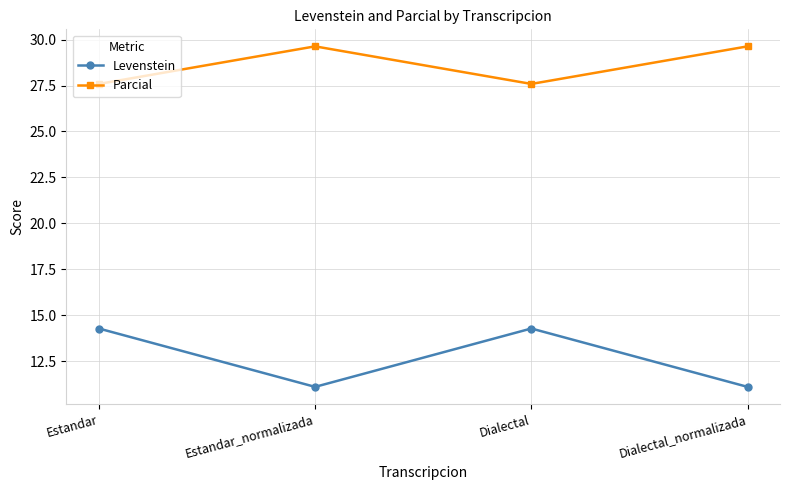

What is the sum of all Parcial values?

114.4